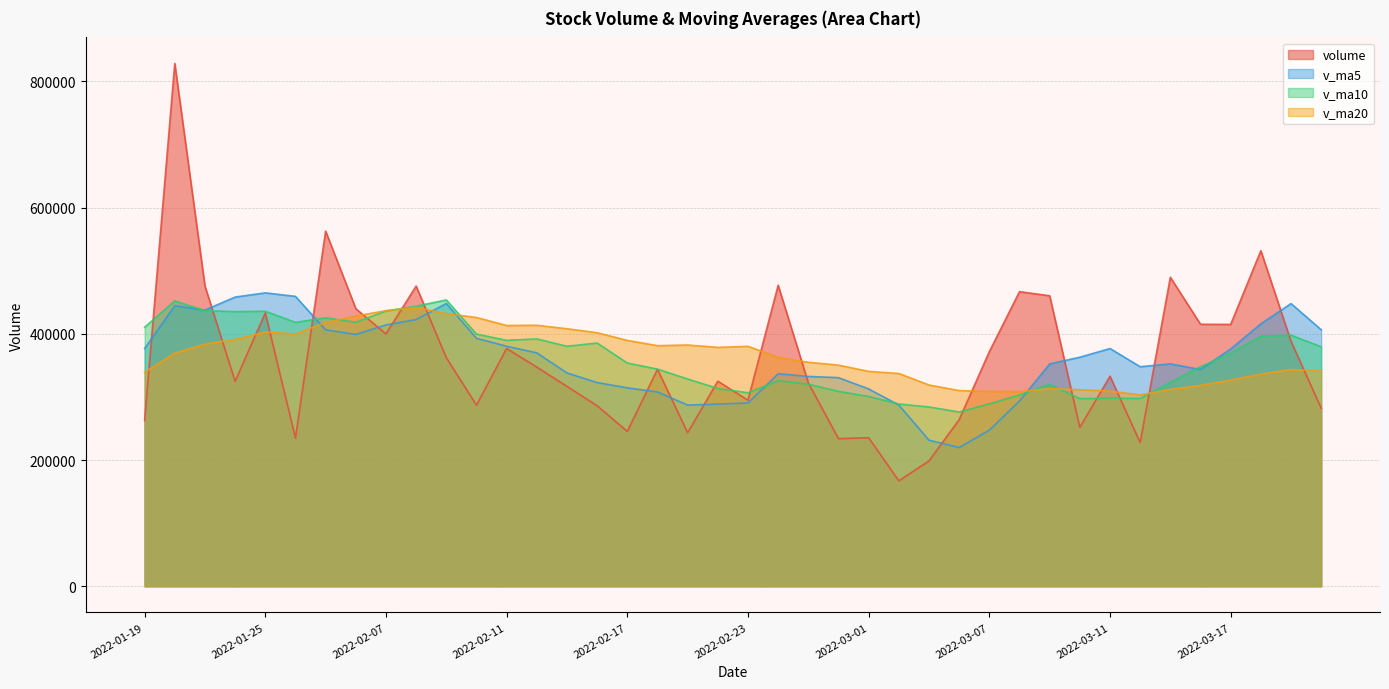

Which series has the largest range (max minus min)?

volume